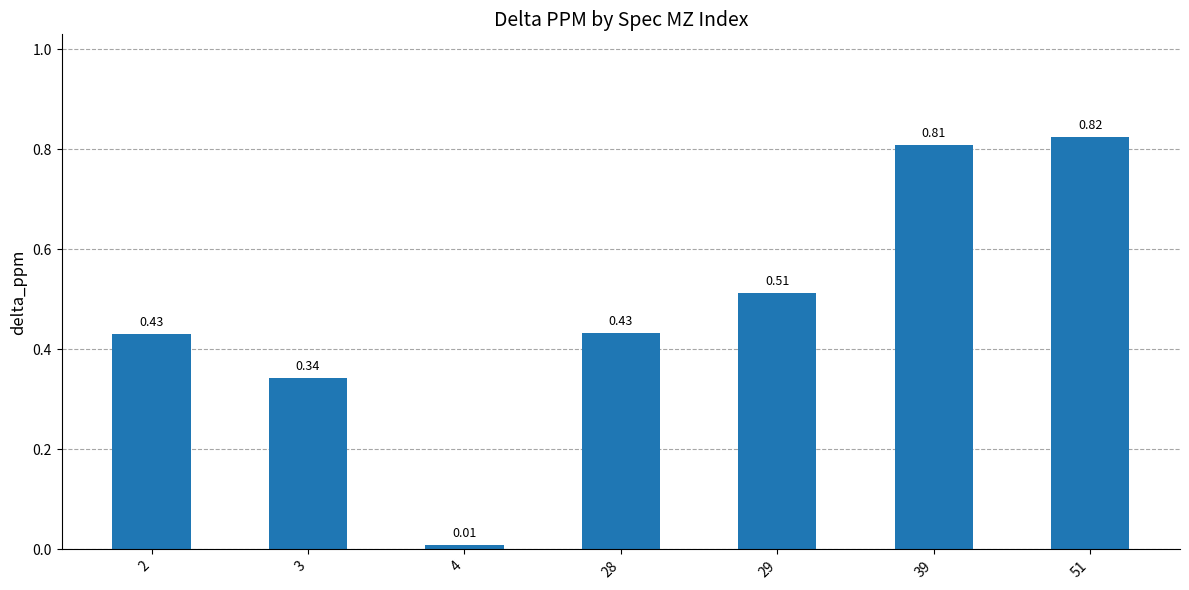

True or false: the data shows 0.7 at 2.

False